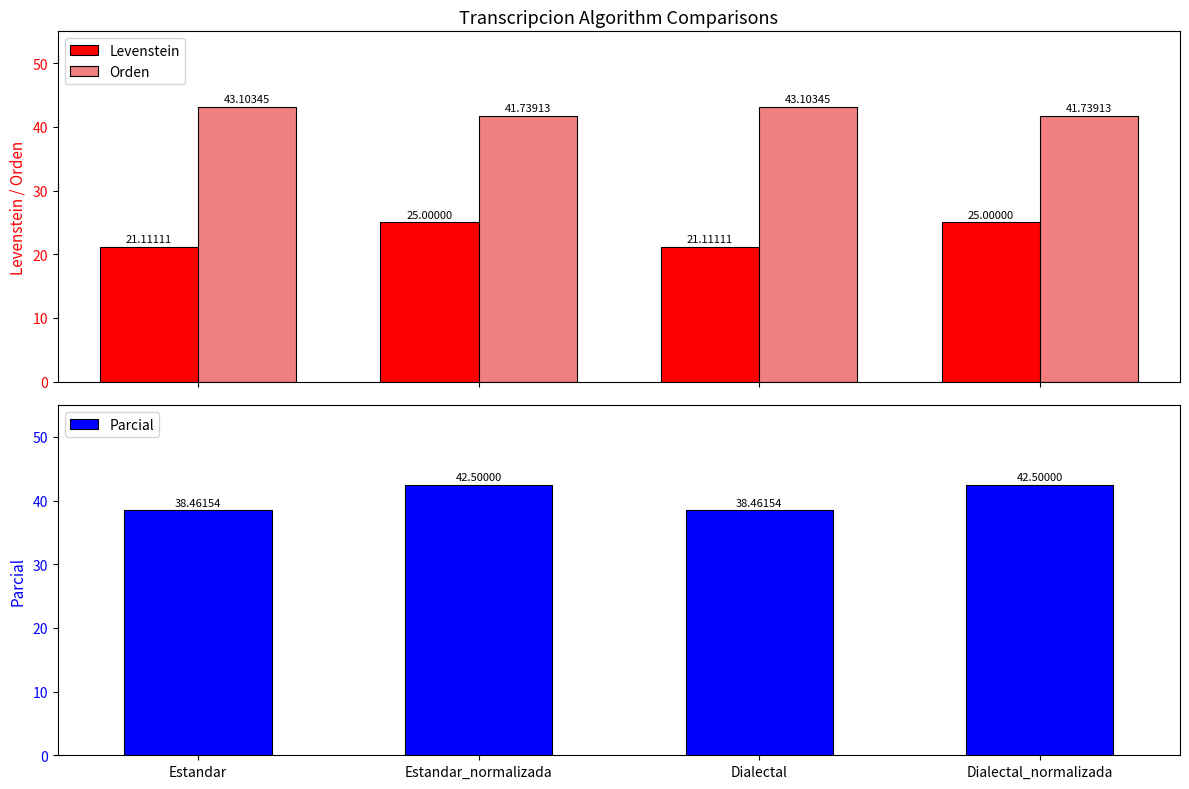

Which series changed the most between Estandar_normalizada and Dialectal?

Parcial